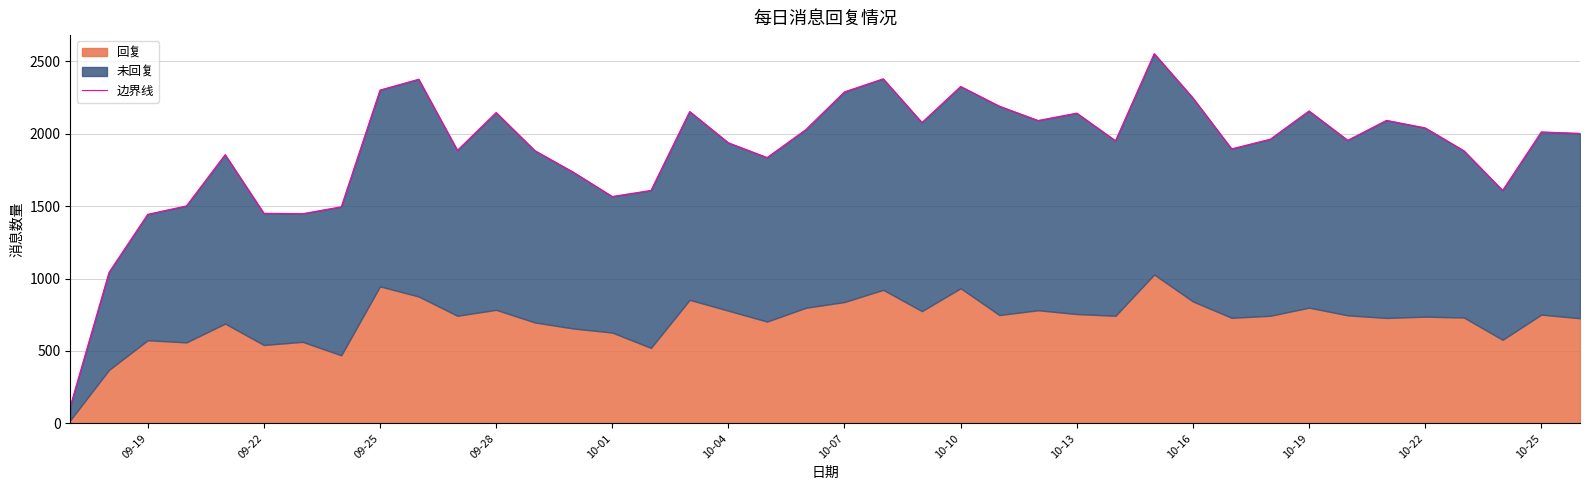

What is the average value?

1892